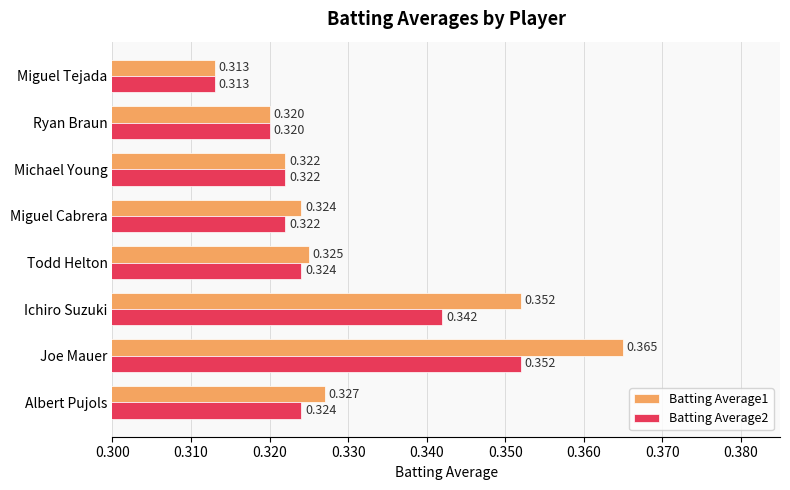

At which category is the sum across all series the highest?

Joe Mauer